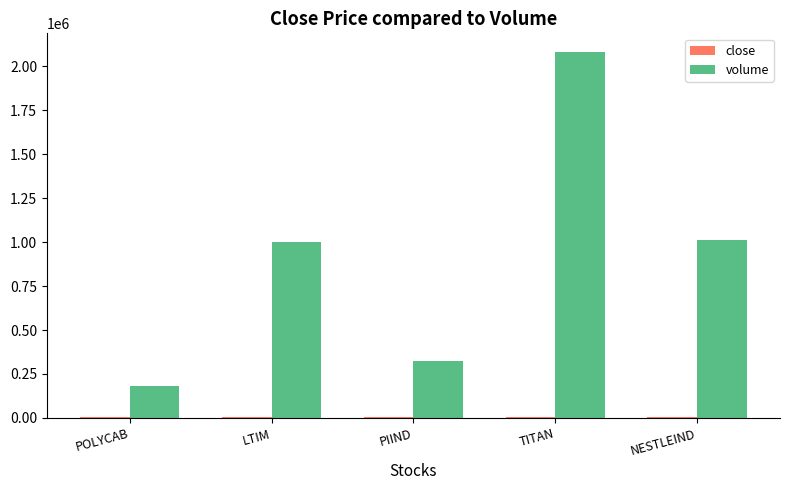

Between POLYCAB and NESTLEIND, which series saw the biggest shift?

volume